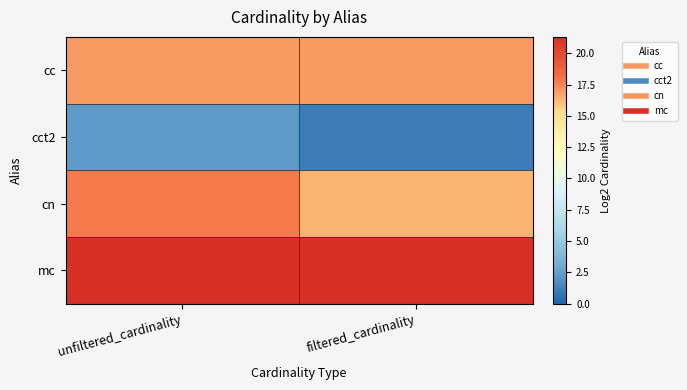

Rank the series by their maximum value, from highest to lowest.

mc, cn, cc, cct2